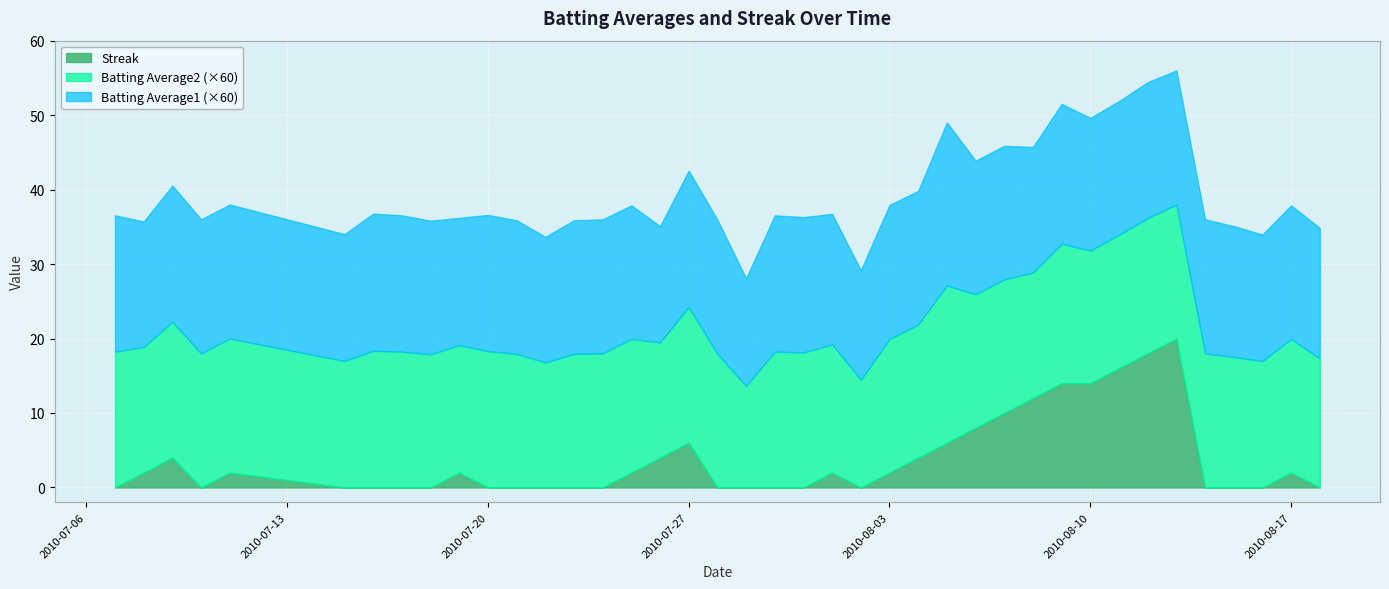

What is the difference between the maximum and minimum values in the Batting Average1 series?

0.1